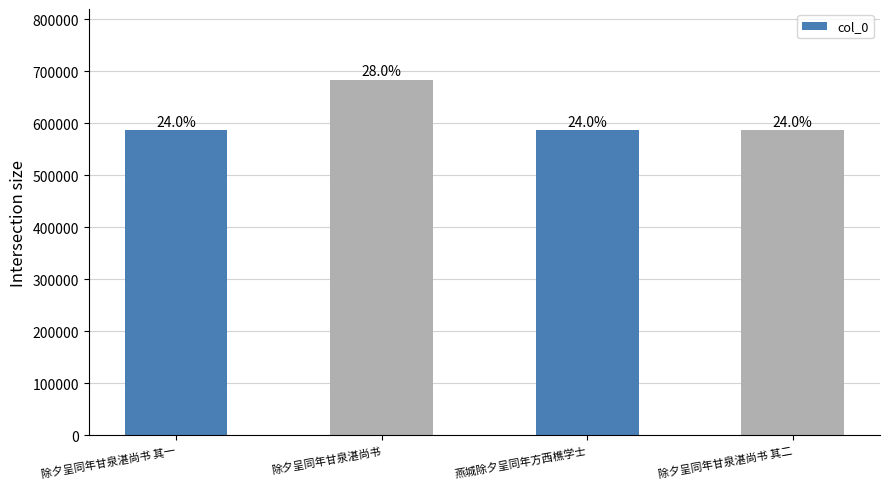

Does the chart contain any negative values?

No